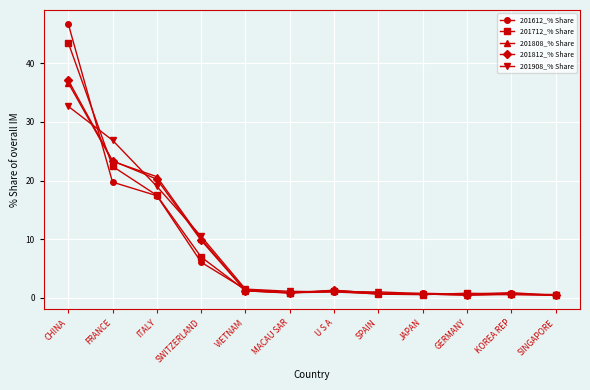

What is the smallest value displayed?

0.4